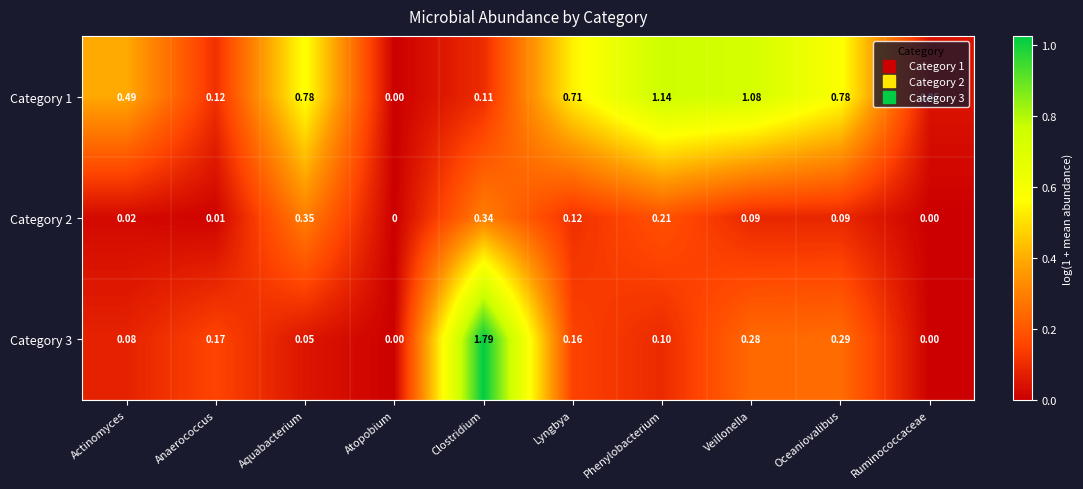

Is the value of Category 1 at Atopobium greater than the value of Category 2 at Clostridium?

No